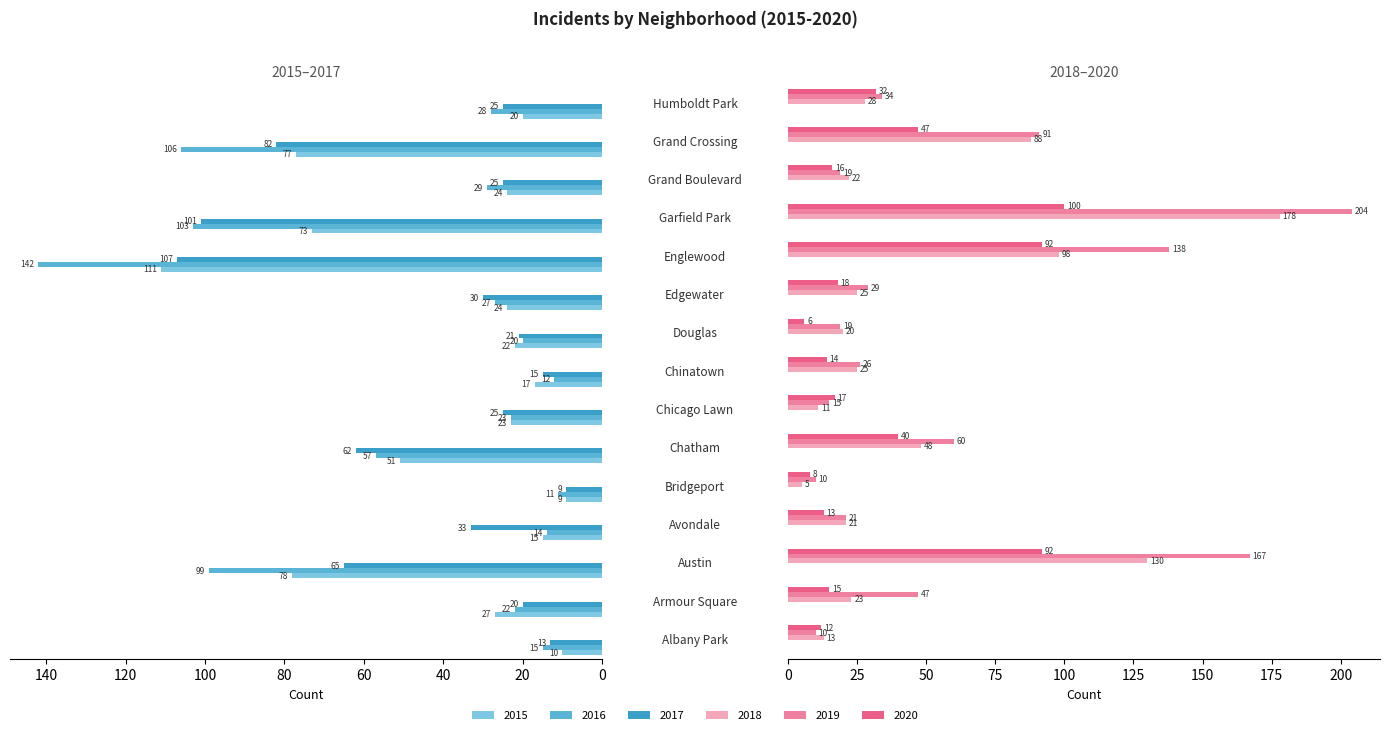

Which series has the widest spread of values?

2019